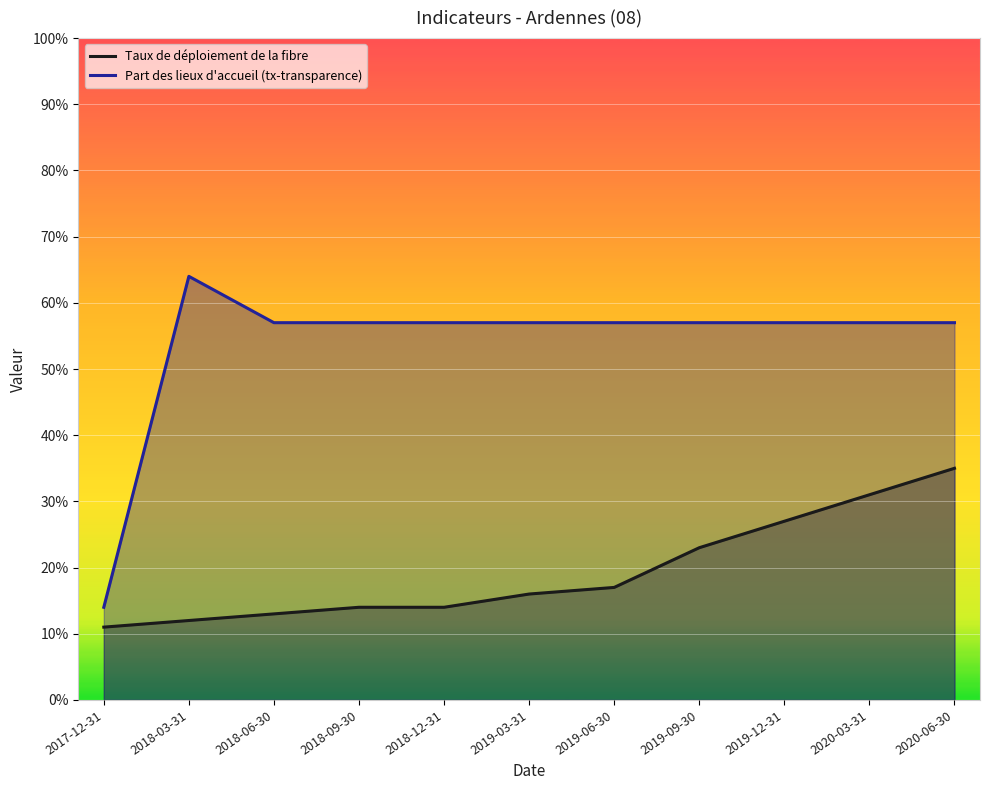

Does the chart display data point markers on the line(s)?

No